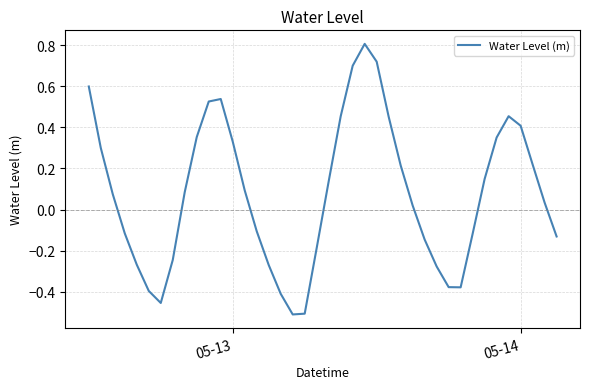

What is the greatest value displayed?

0.8